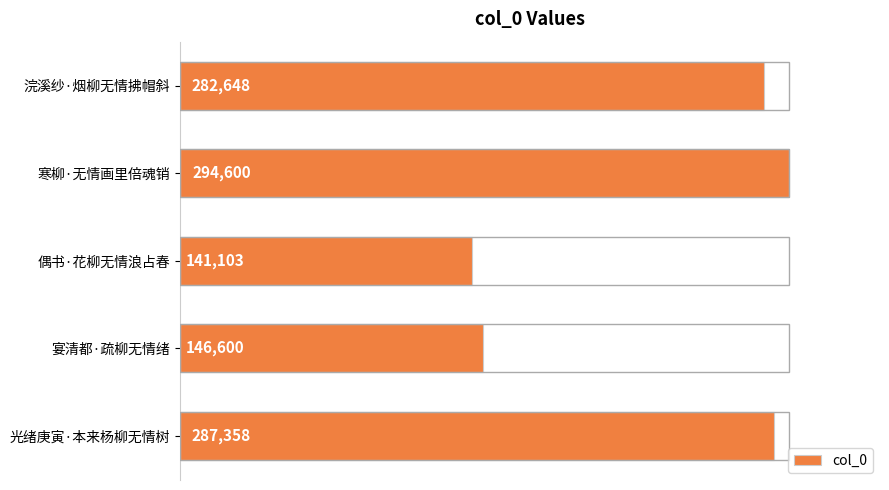

What is the value of the 4th bar from the top?

146600